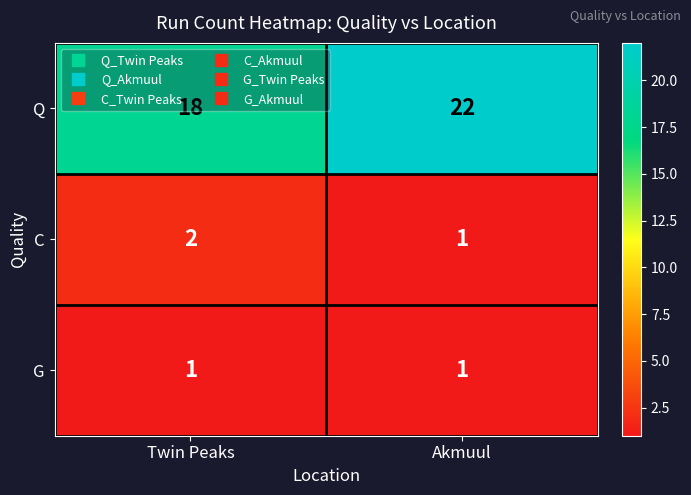

List the labels in order of C value, largest first.

Twin Peaks, Akmuul